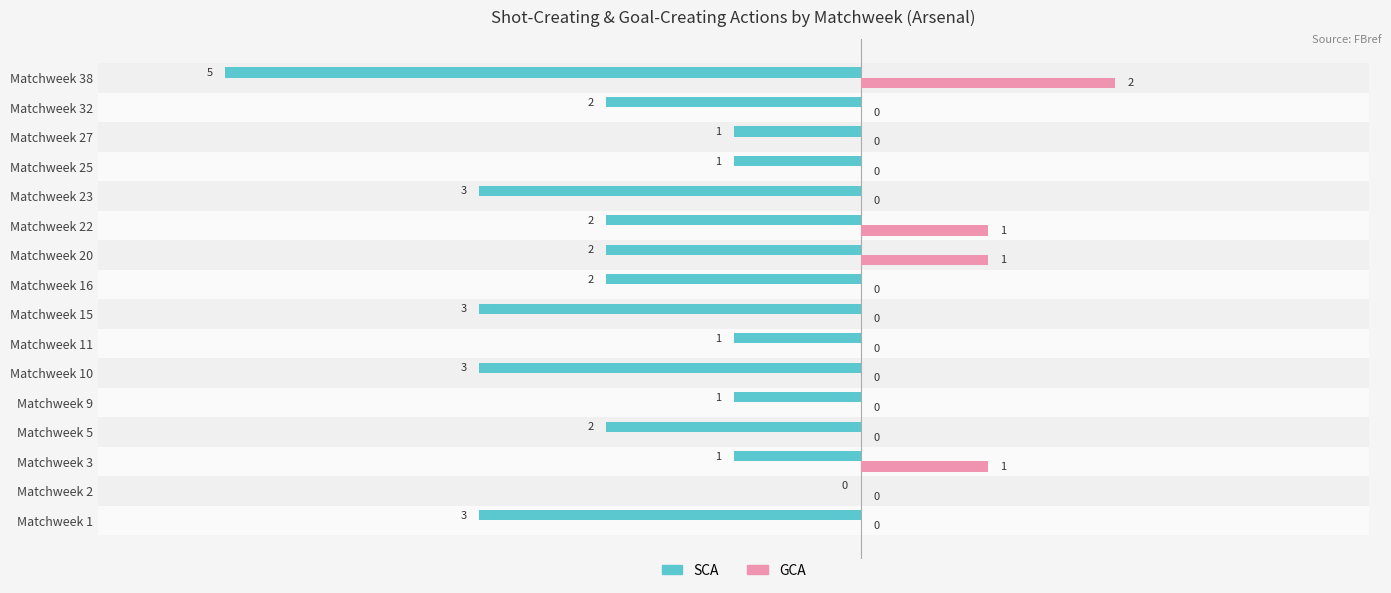

What is the value of the SCA bar at the 10th from the left?

2